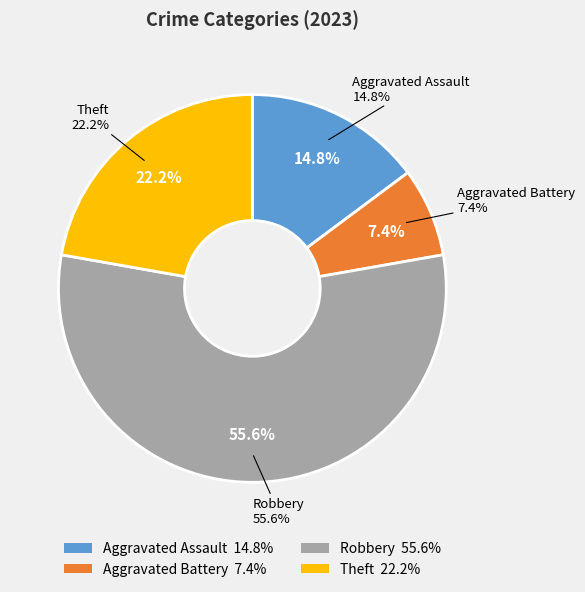

To the nearest percent, what portion does Aggravated Assault represent?

15%